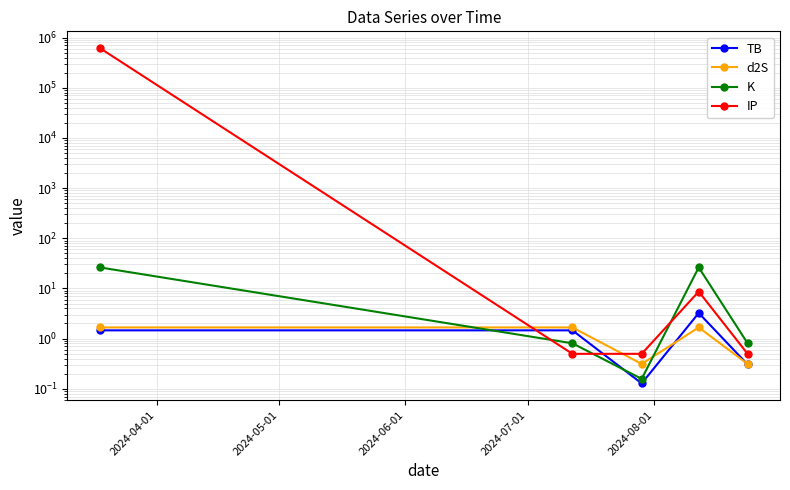

How many intersections are there between K and TB?

2